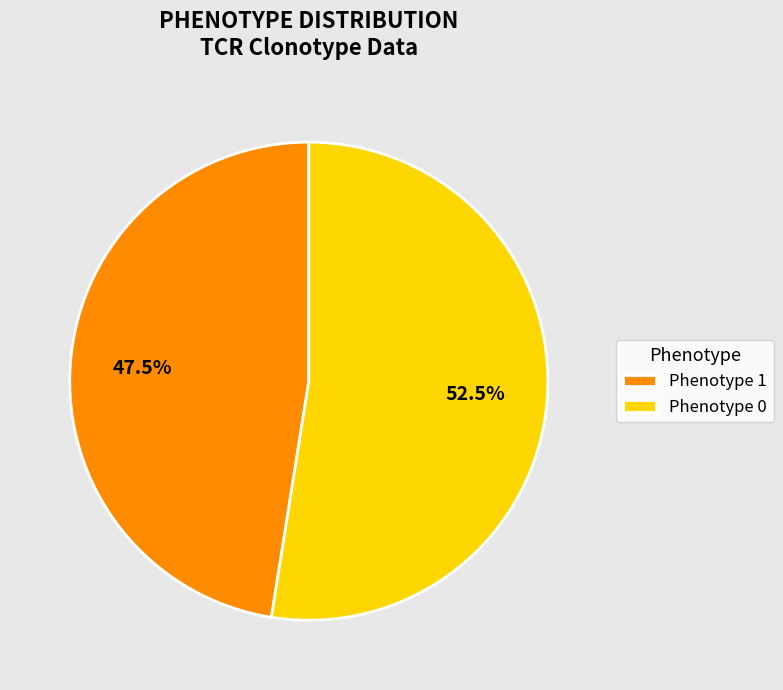

Which has a higher value, Phenotype 1 or Phenotype 0?

Phenotype 0